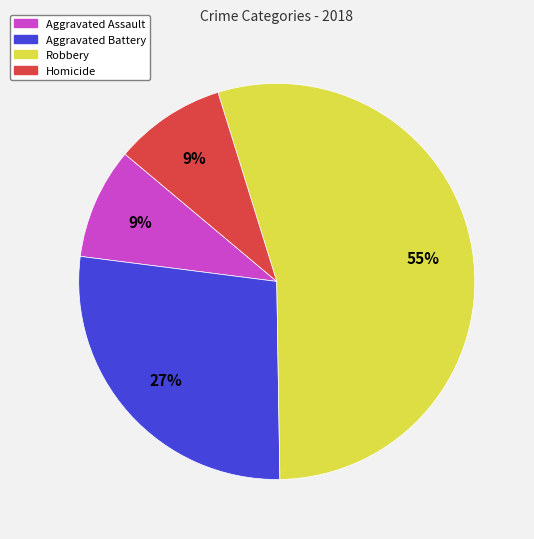

To the nearest percent, what portion does Aggravated Assault represent?

9%